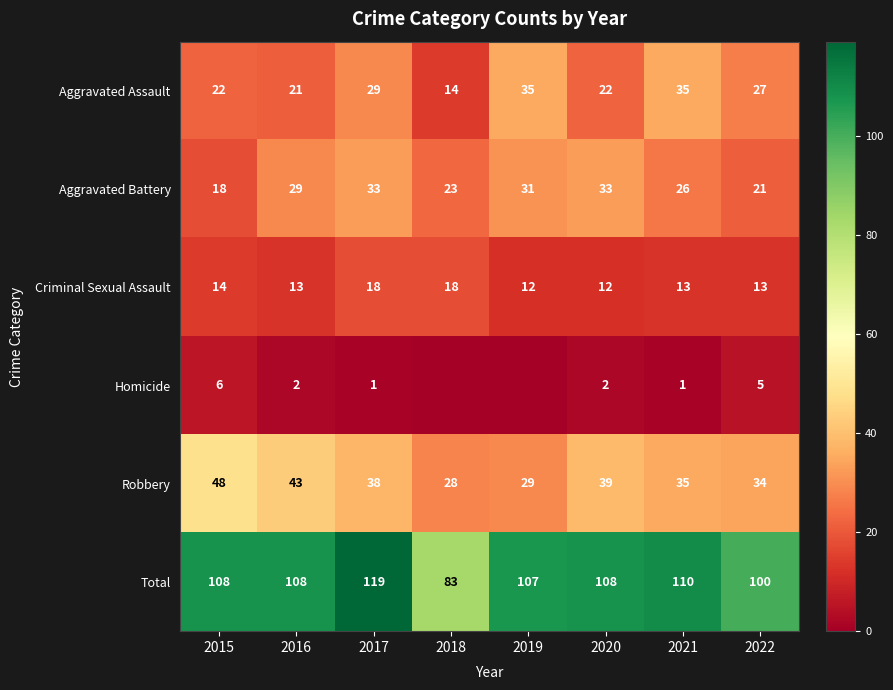

Is it true that Aggravated Battery equals 18 at 2015?

True